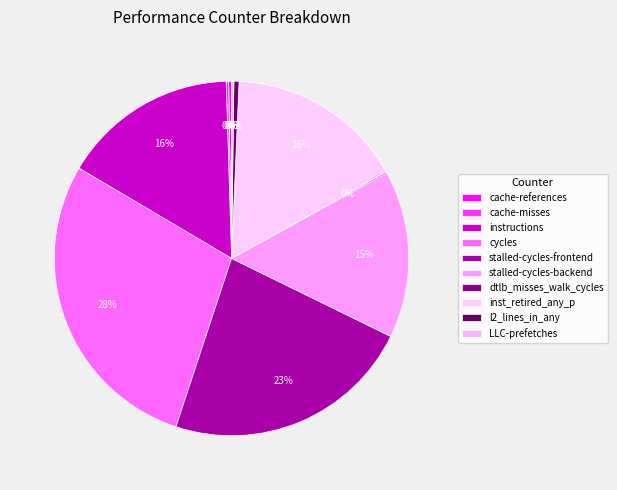

Is it true that stalled-cycles-backend is 15% of the pie?

True